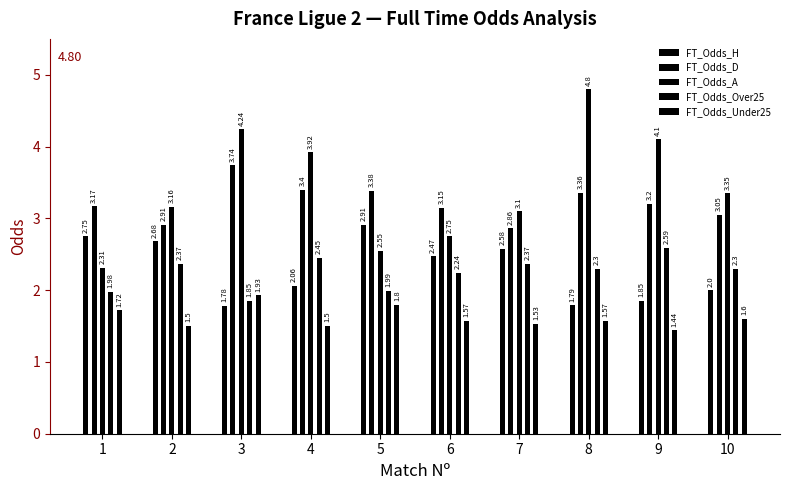

Which category has the highest value in the FT_Odds_H series?

5